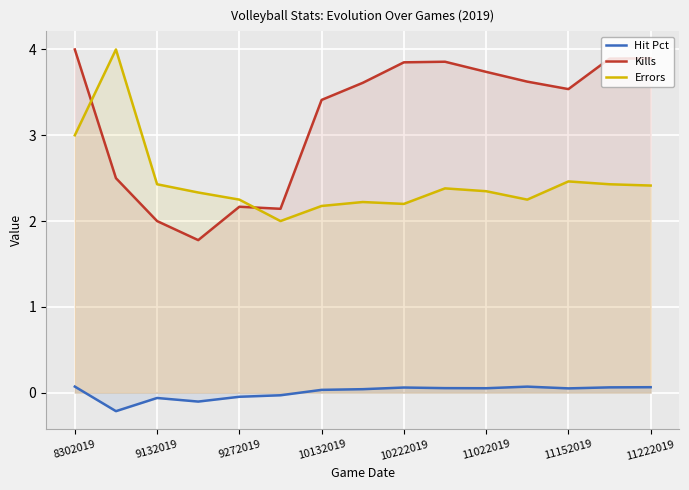

What is the difference between the second highest and minimum values in the Kills series?

2.1